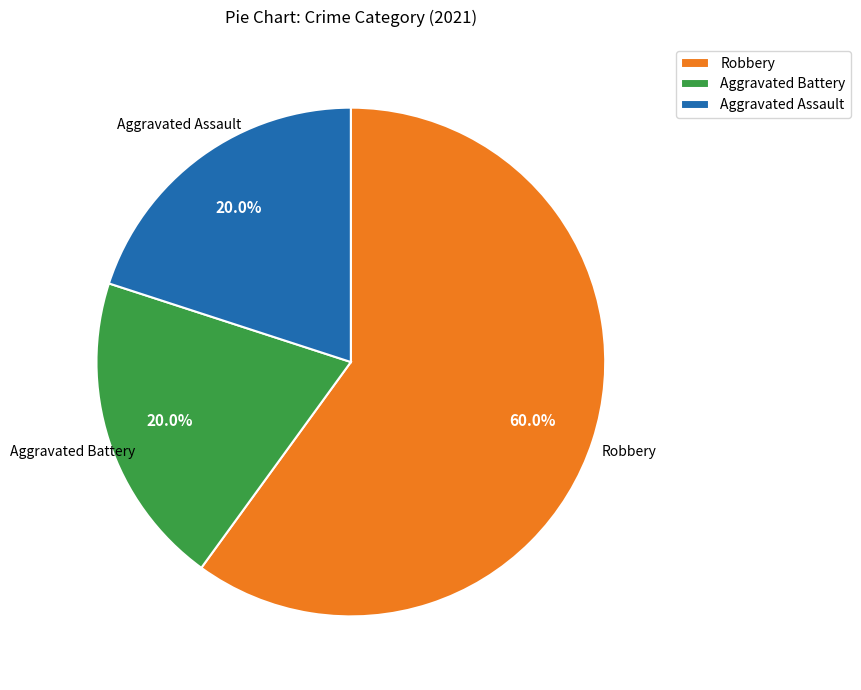

Which category accounts for the majority?

Robbery